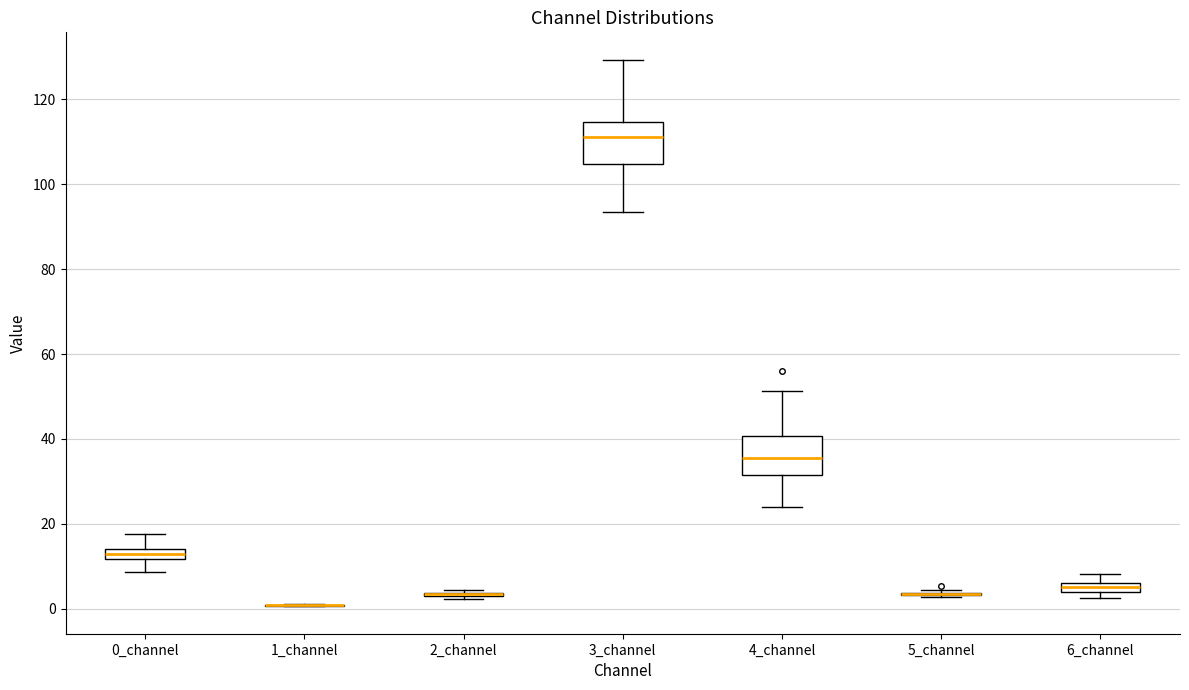

Where is the upper edge of the box for 6_channel on the y-axis? The values are not printed on the chart, so give them approximately, as read against the axis.

6